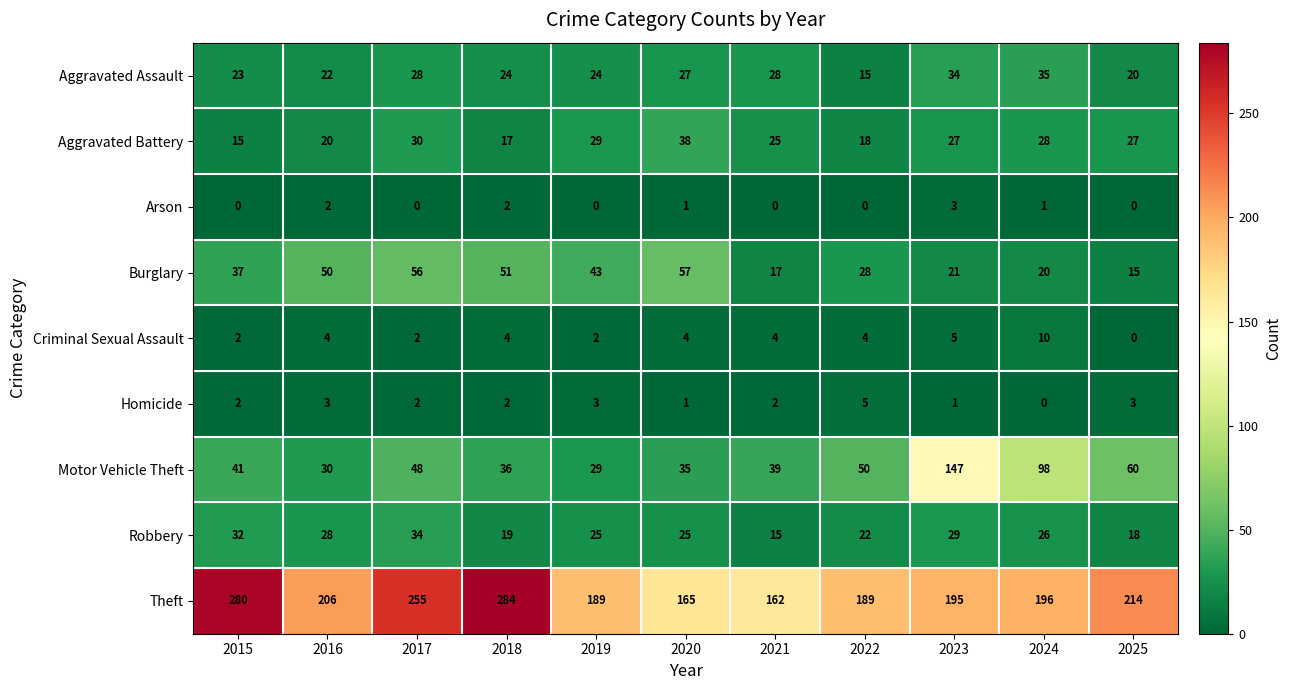

Rank the series at 2021 from highest to lowest value.

Theft, Motor Vehicle Theft, Aggravated Assault, Aggravated Battery, Burglary, Robbery, Criminal Sexual Assault, Homicide, Arson